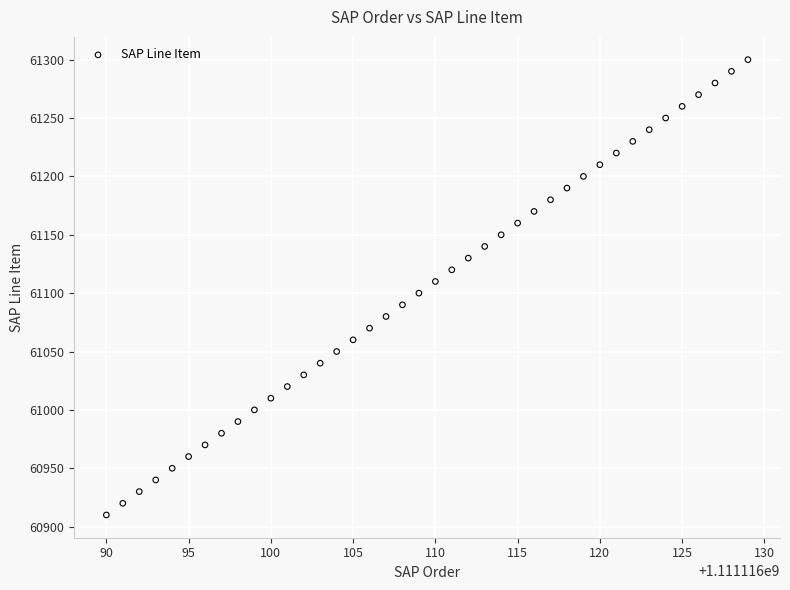

What is the range of X values (max minus min)?

39